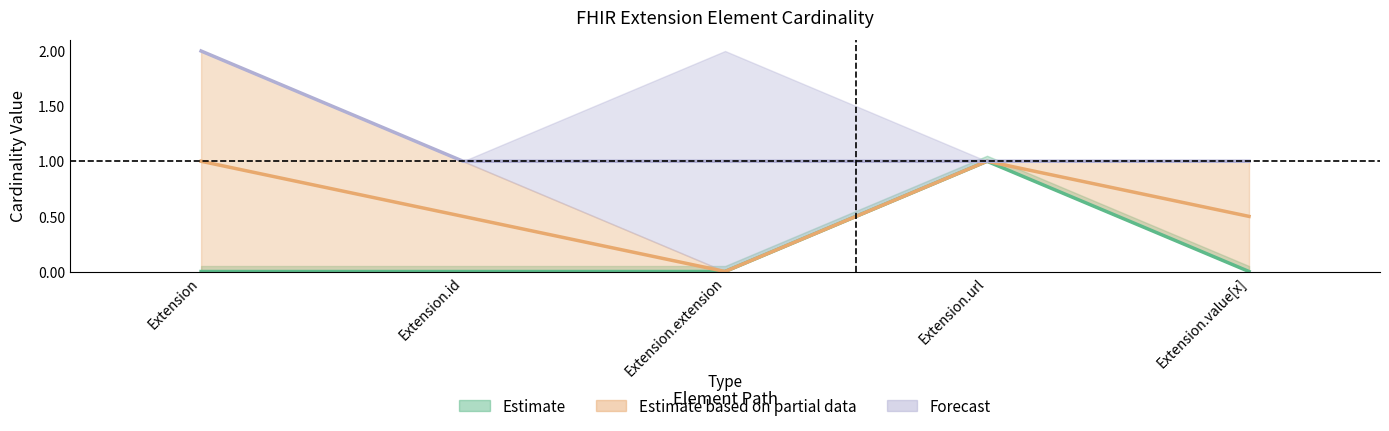

What is the spread (max minus min) of values at Extension?

2